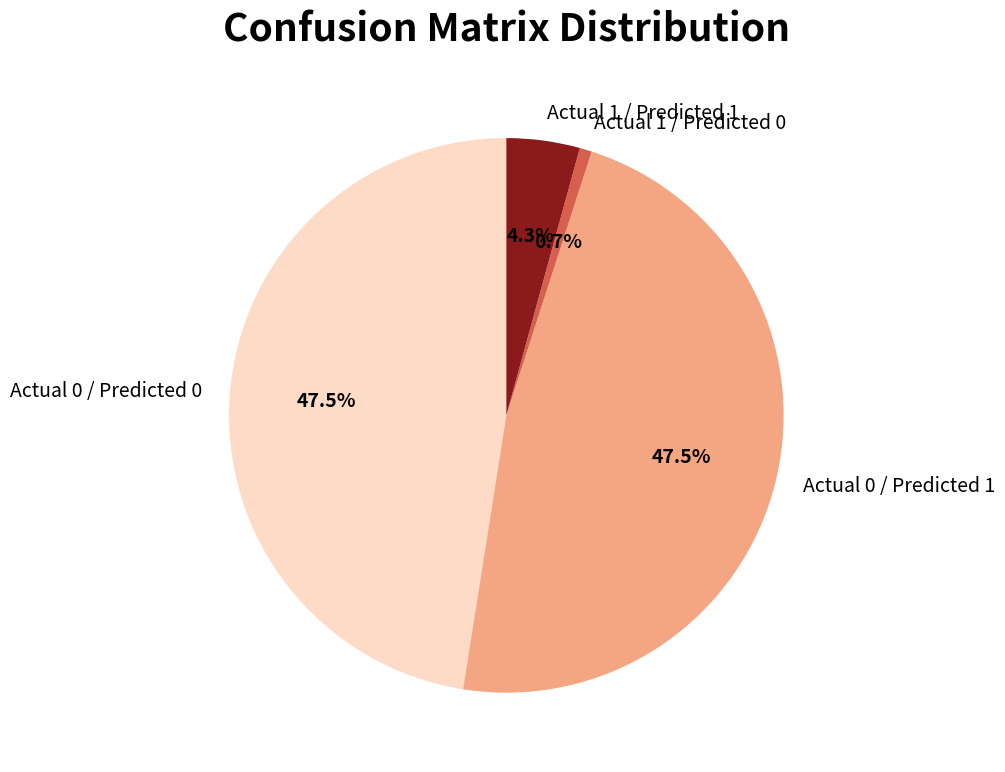

Between Actual 1 / Predicted 0 and Actual 0 / Predicted 0, which is larger?

Actual 0 / Predicted 0